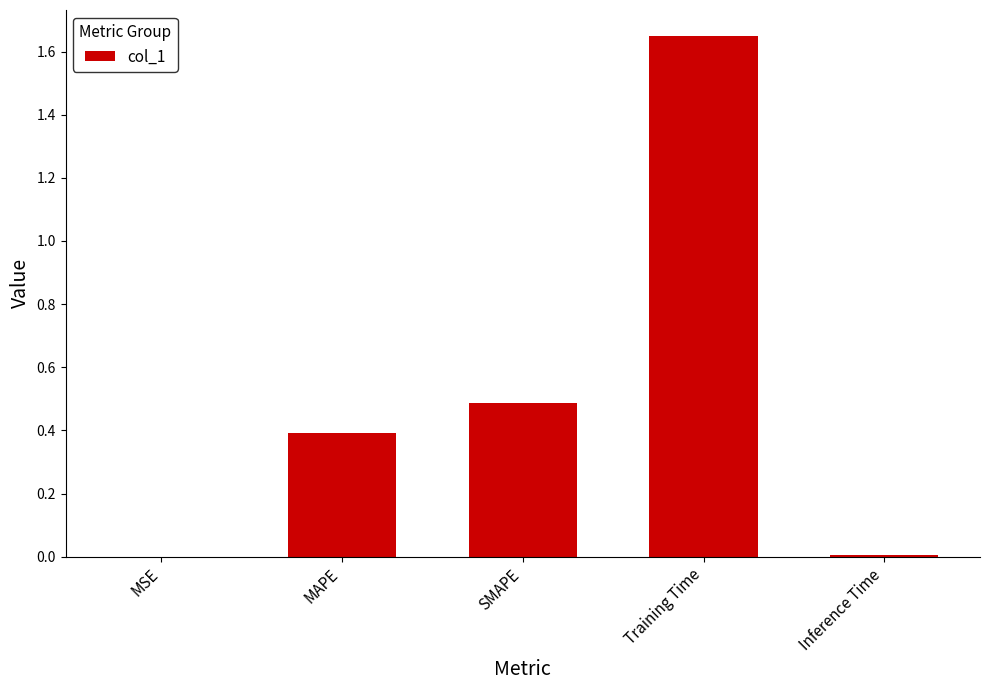

The chart shows a value of 0.6 at Training Time. True or false?

False